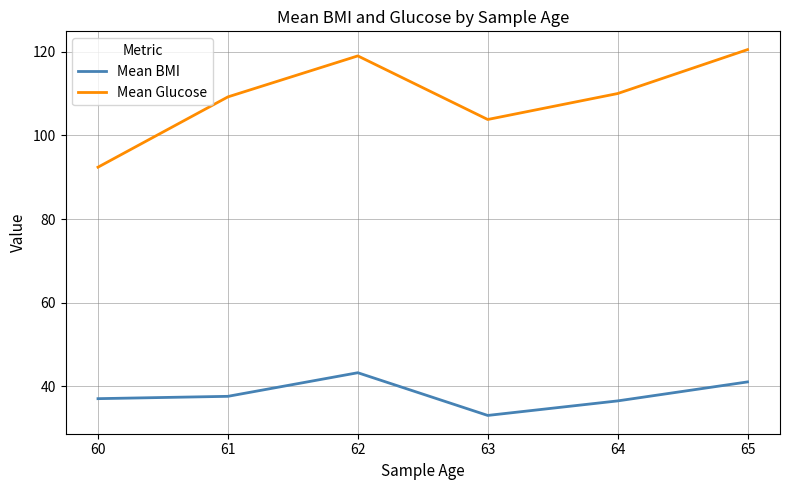

True or false: Mean BMI has a value of 18.0 at 64.

False